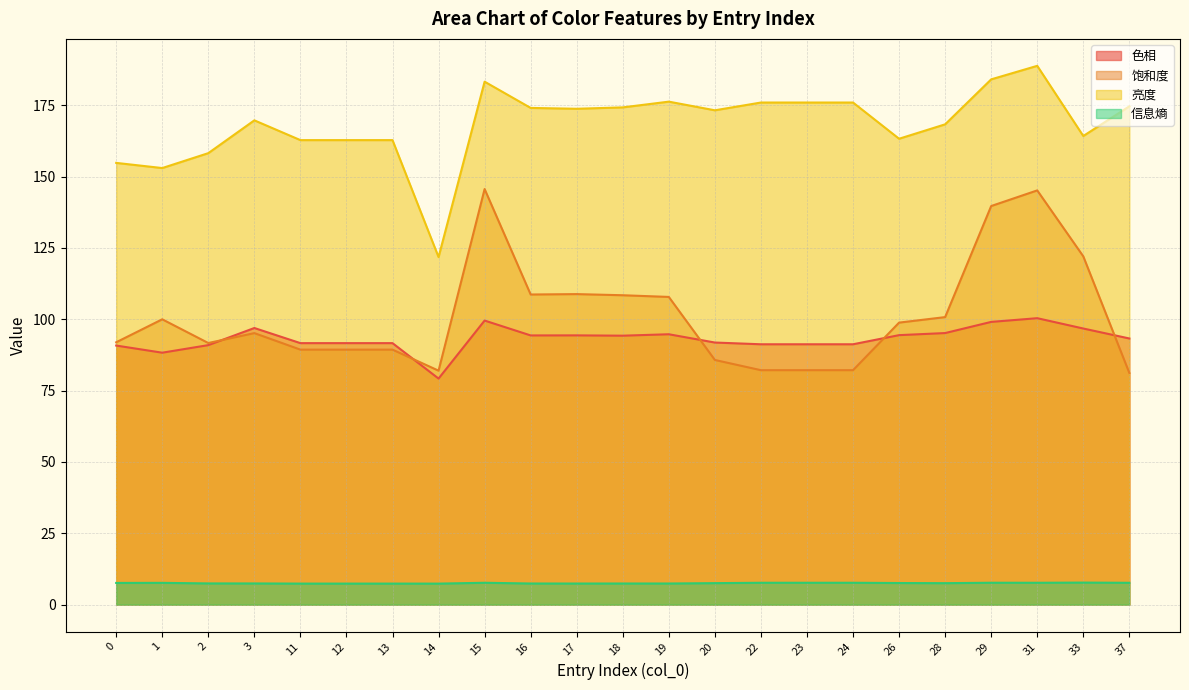

What is the greatest value displayed?

188.8